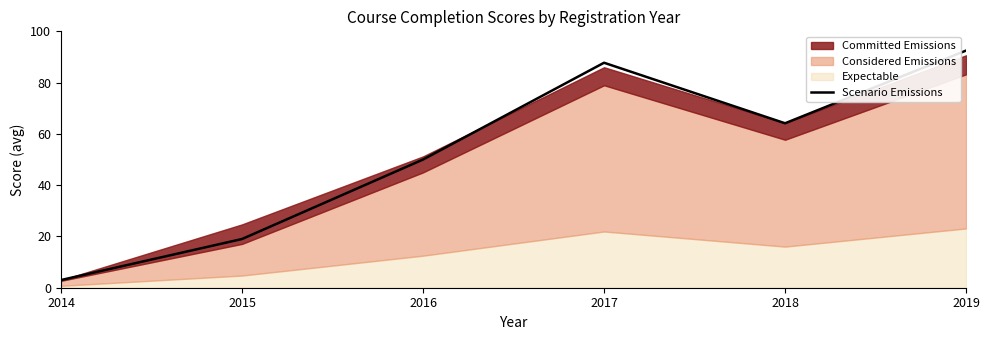

What is the change in value from 2014 to 2019?

+89.5